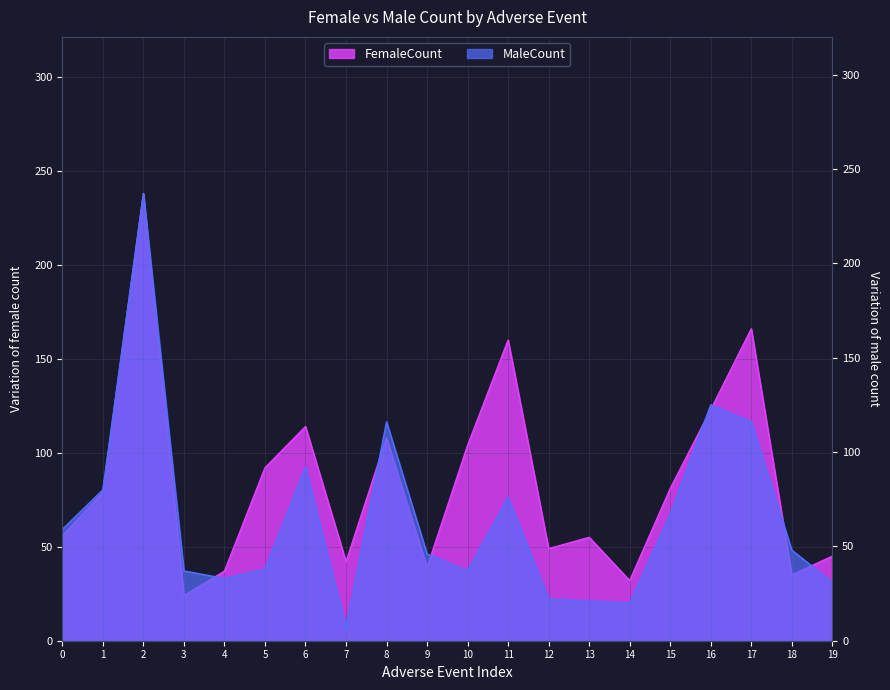

Reading left to right, transcribe all the data shown in this chart.

FemaleCount: 56	79	238	24	37	92	114	42	108	39	104	160	49	55	32	81	123	166	35	45
MaleCount: 59	80	237	37	33	38	92	7	116	46	37	76	22	21	20	67	125	116	48	31